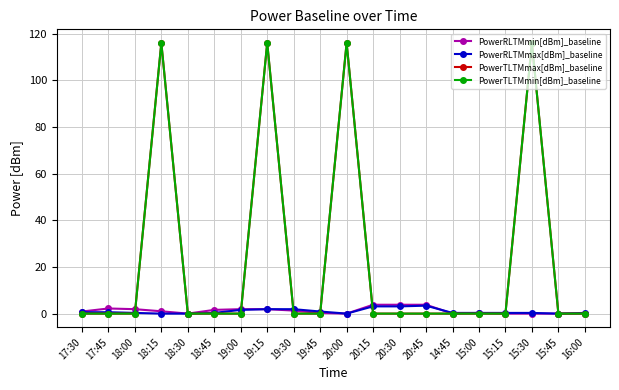

Is this an area chart (filled region under the line)?

No